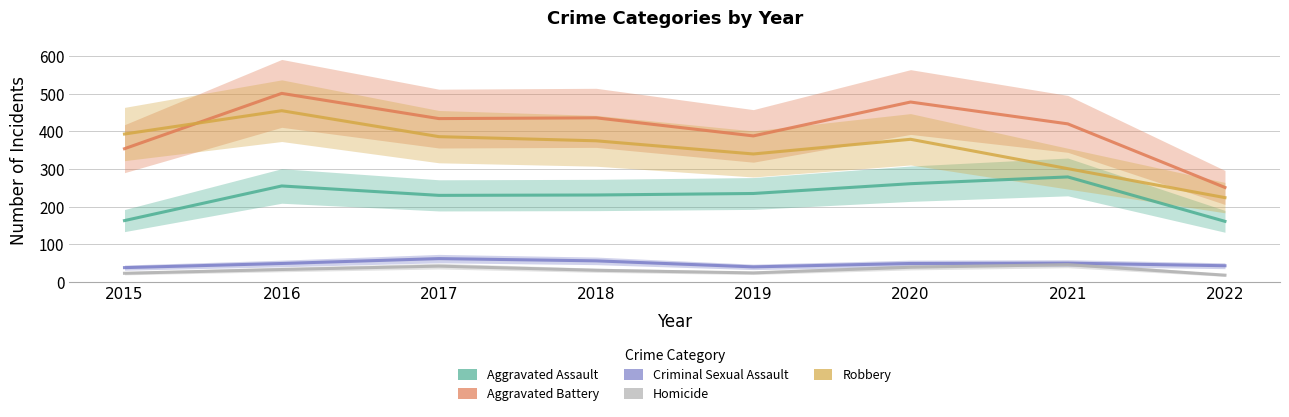

Reading left to right, extract all data points from this chart.

Aggravated Assault: 2015=163	2016=255	2017=230	2018=231	2019=235	2020=261	2021=279	2022=161
Aggravated Battery: 2015=354	2016=501	2017=434	2018=436	2019=388	2020=478	2021=420	2022=251
Criminal Sexual Assault: 2015=38	2016=49	2017=62	2018=56	2019=40	2020=49	2021=50	2022=43
Homicide: 2015=23	2016=33	2017=42	2018=31	2019=24	2020=39	2021=46	2022=18
Robbery: 2015=393	2016=455	2017=386	2018=375	2019=340	2020=379	2021=301	2022=224